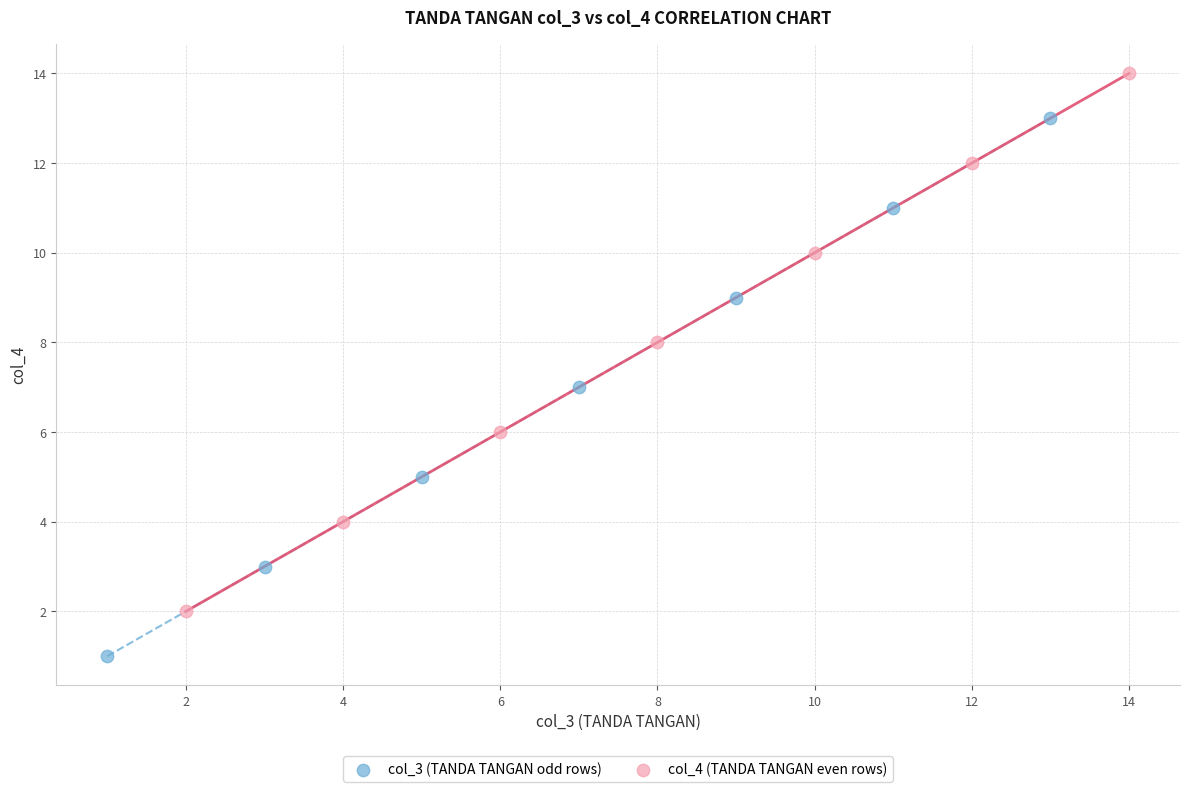

Which series contains the highest Y value?

col_4 (TANDA TANGAN even rows)